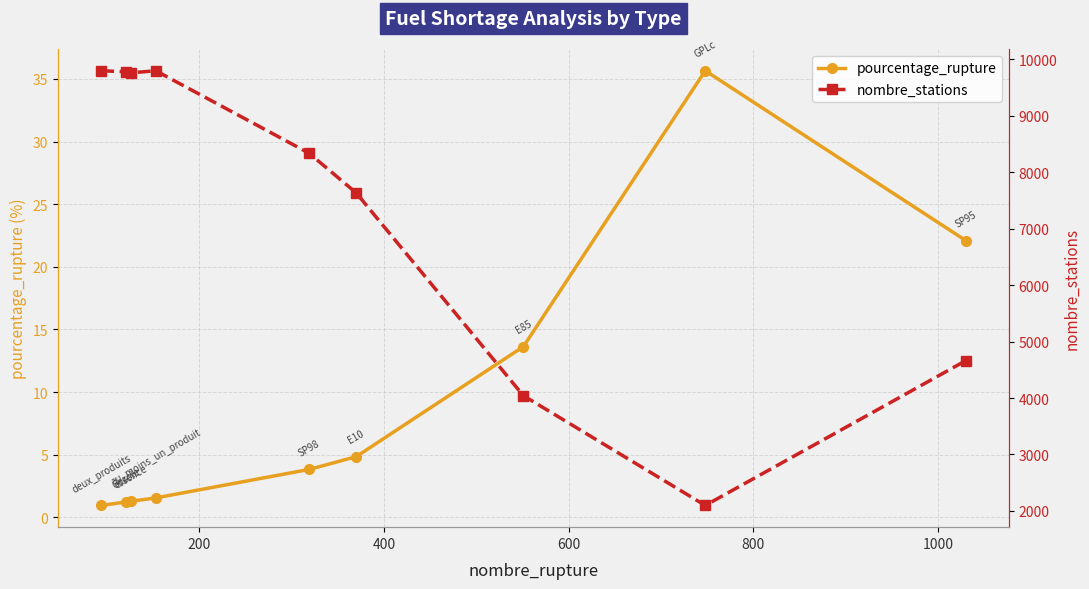

True or false: pourcentage_rupture and nombre_stations intersect in this chart.

False